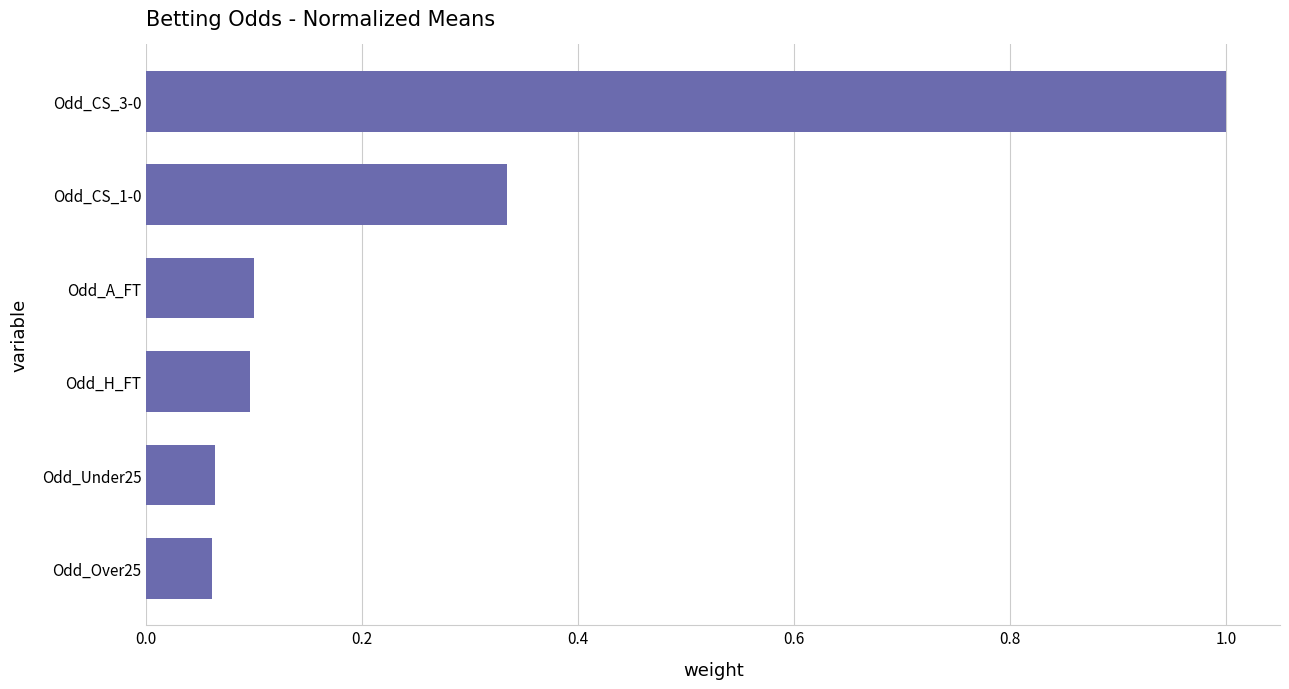

Which label corresponds to the largest value in the chart?

Odd_CS_3-0